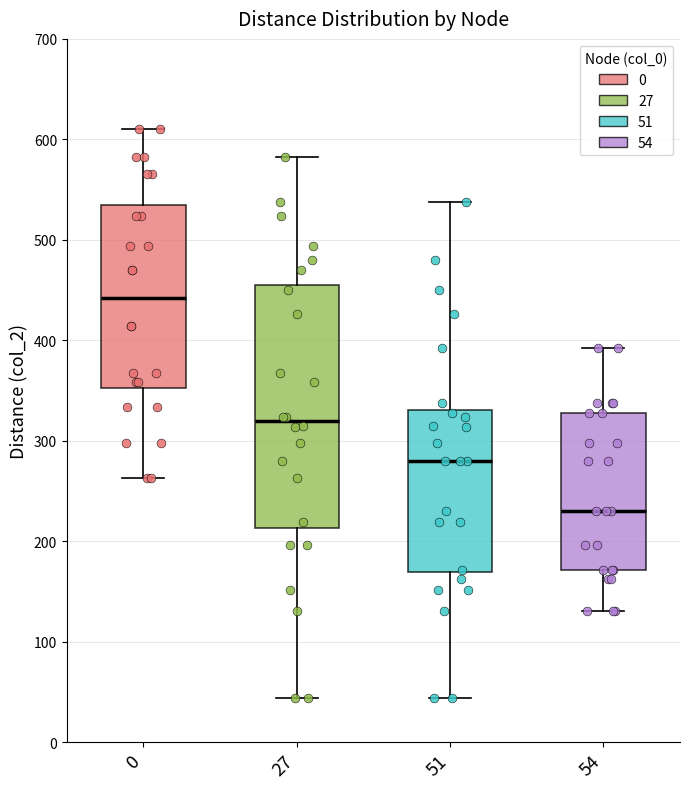

Reading left to right, read every box against the y-axis: the position of its median line, the range the box covers, and the ends of its whiskers. The values are not printed on the chart, so give them approximately, as read against the axis.

0: median 440, box 350 to 530, whiskers 260 to 610
27: median 320, box 210 to 460, whiskers 40 to 580
51: median 280, box 170 to 330, whiskers 40 to 540
54: median 230, box 170 to 330, whiskers 130 to 390